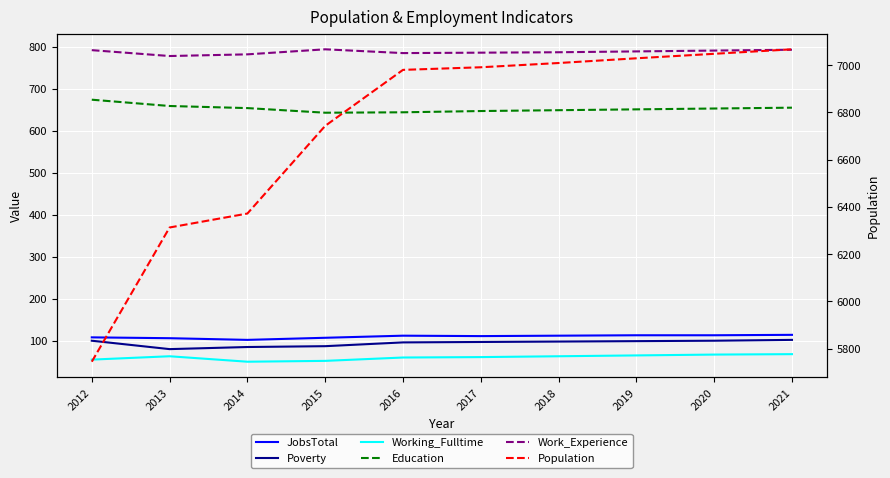

What is the maximum value for Population?

7067